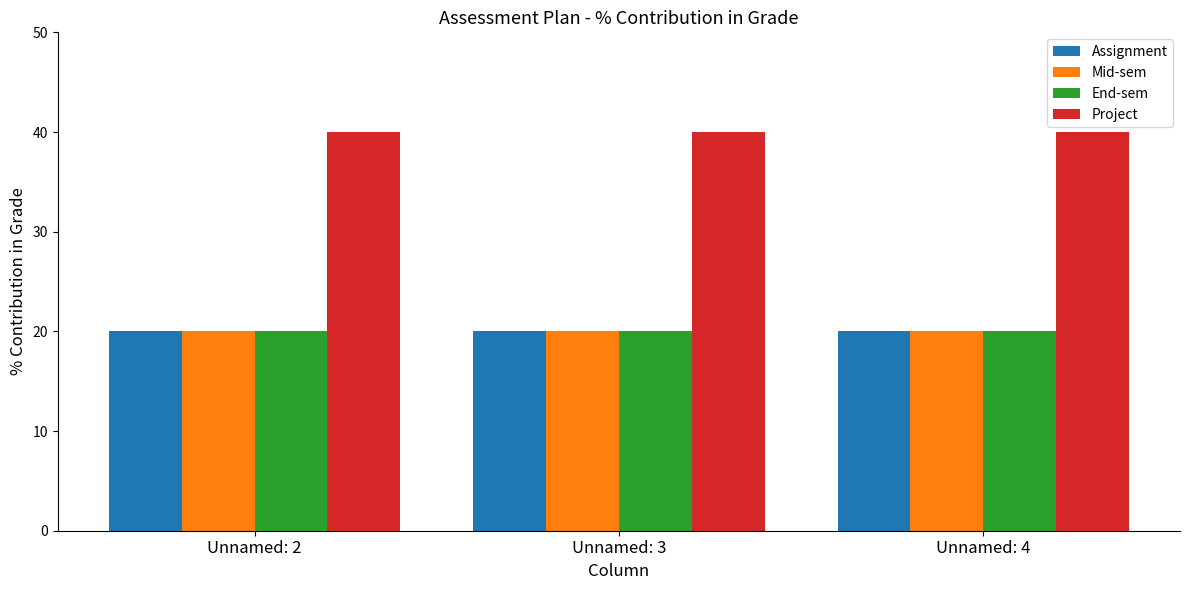

Reading right to left, what are all the values shown in this chart?

Assignment: 20	20	20
Mid-sem: 20	20	20
End-sem: 20	20	20
Project: 40	40	40